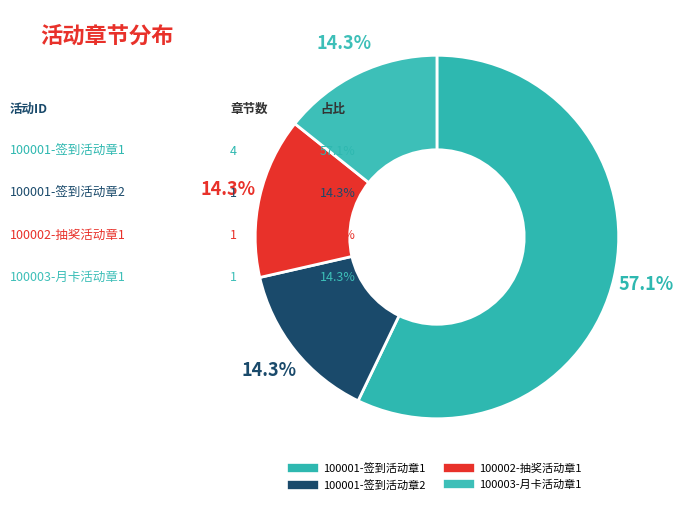

What is the smallest slice in the pie chart?

100001-签到活动章2